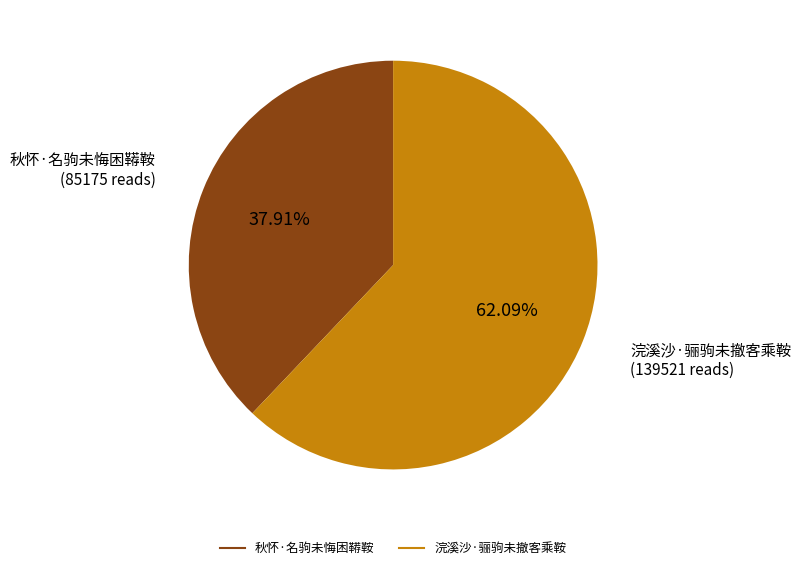

To the nearest percent, what is the average slice percentage?

50%